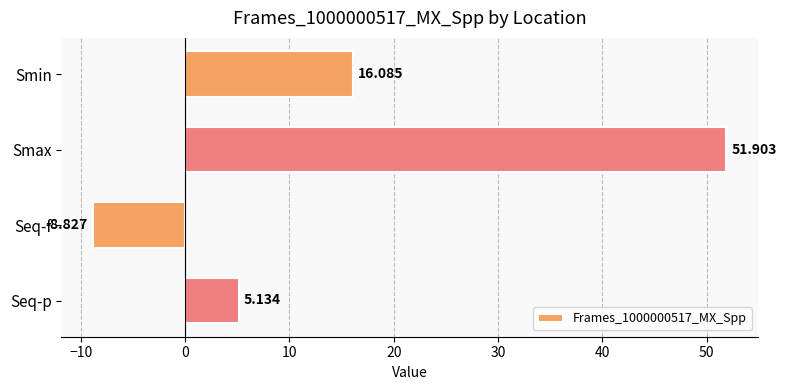

How many data points does each series have?

4